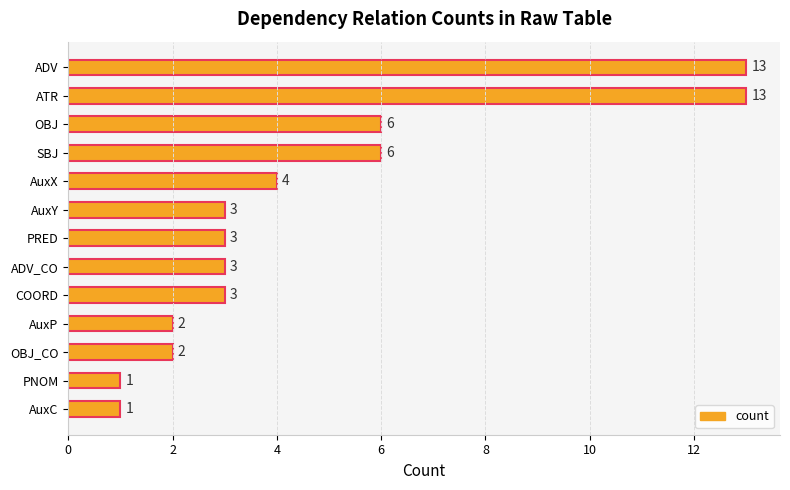

What is the smallest value displayed?

1